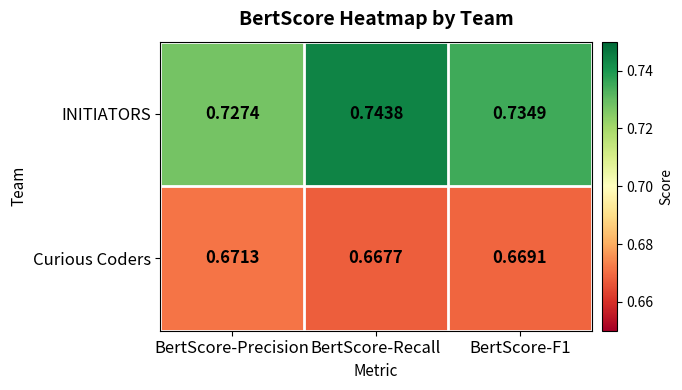

Which series has the largest range (max minus min)?

INITIATORS